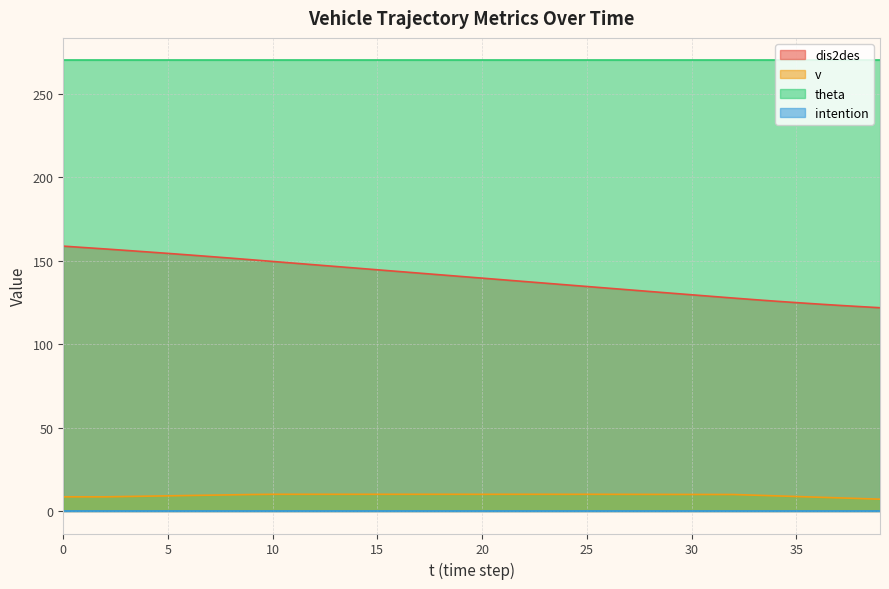

At which label is v closest to 8?

37